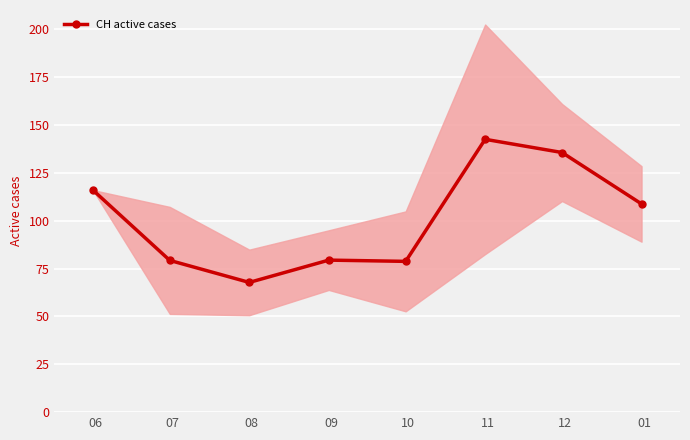

What is the value of the CH active cases point at the 1st from the left?

116.0